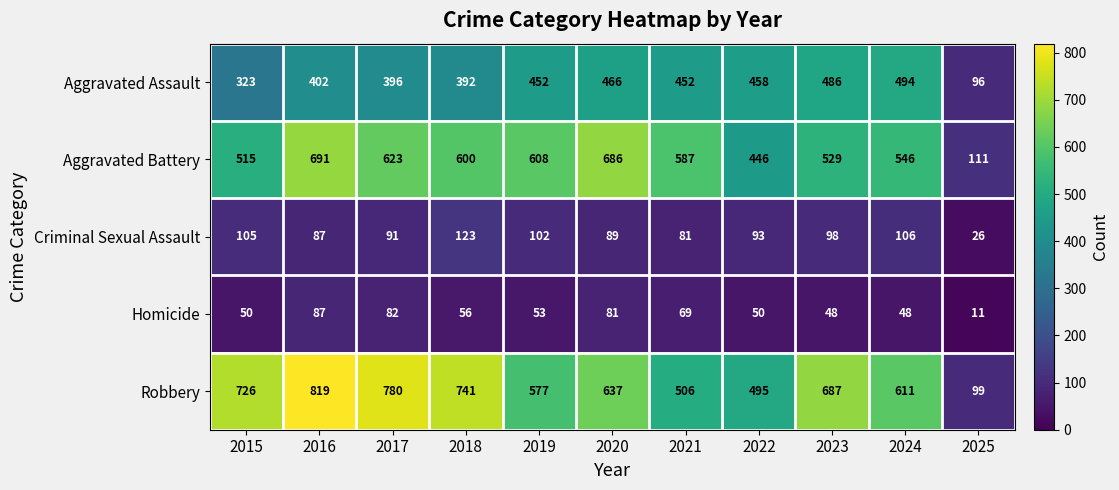

Count the number of categories in the chart.

11